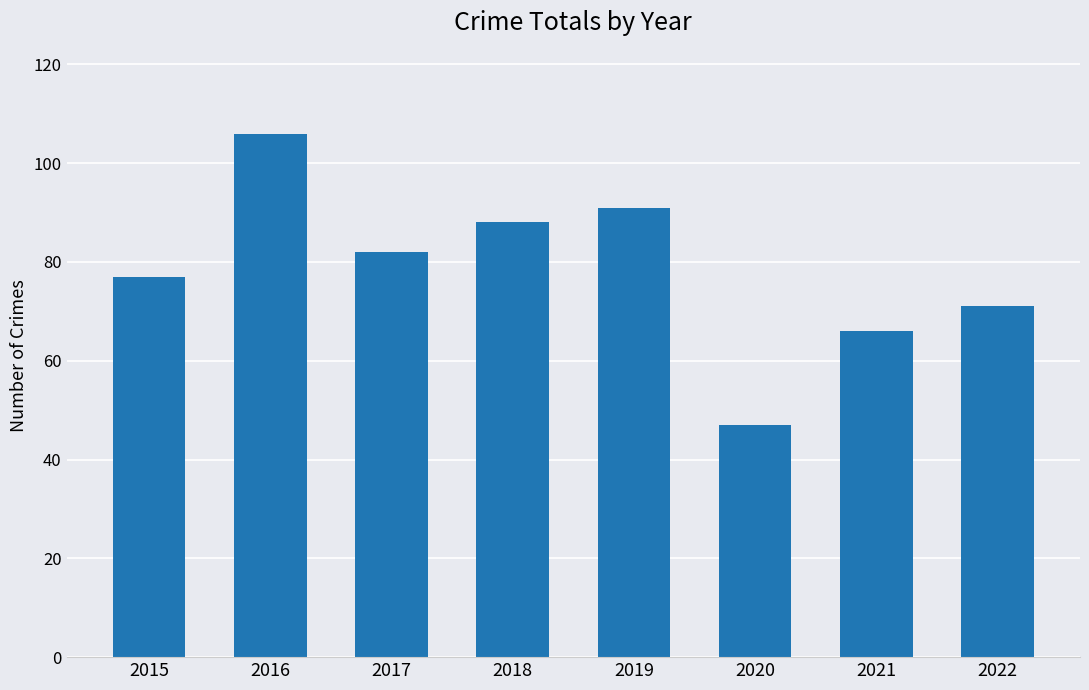

What is the difference between the maximum and minimum values?

59